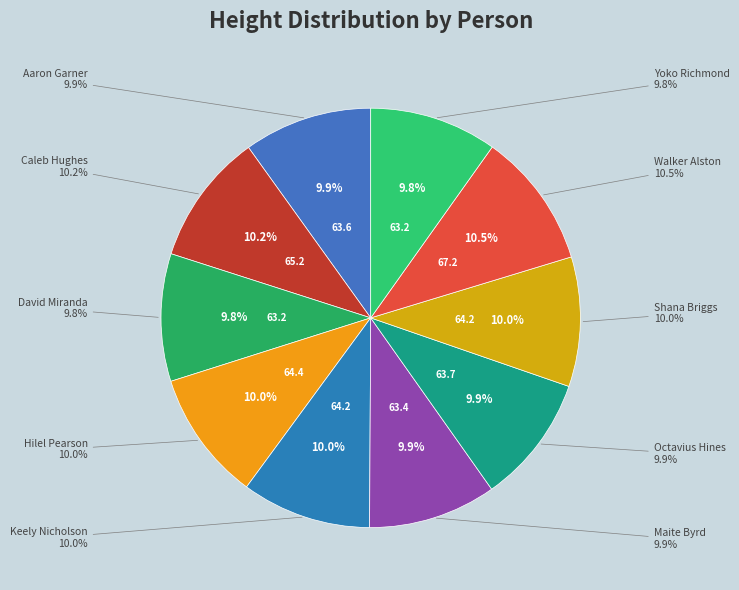

To the nearest percent, what is the combined percentage of Shana Briggs and Octavius Hines?

20%